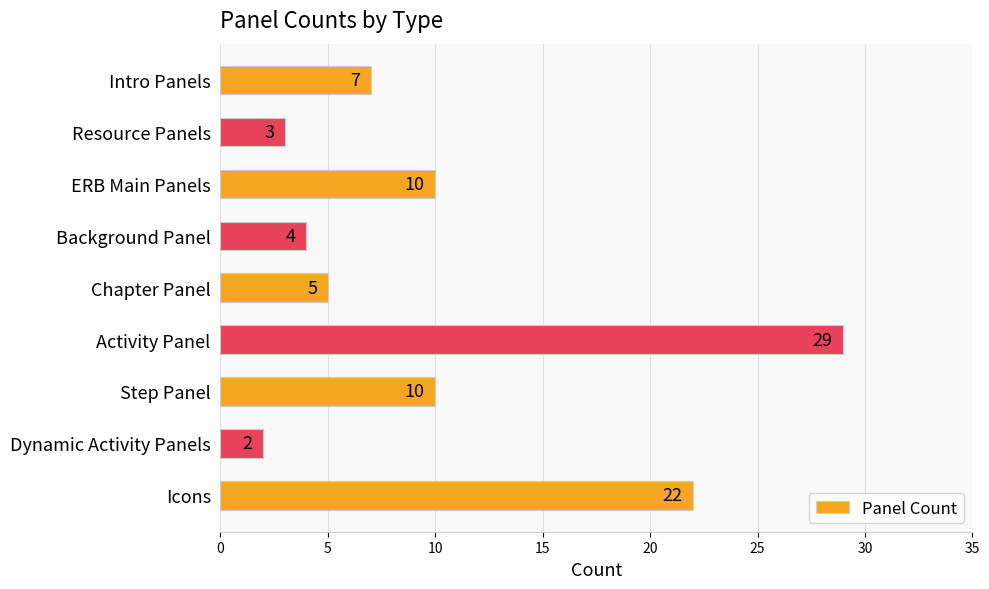

Are the bars horizontal?

Yes